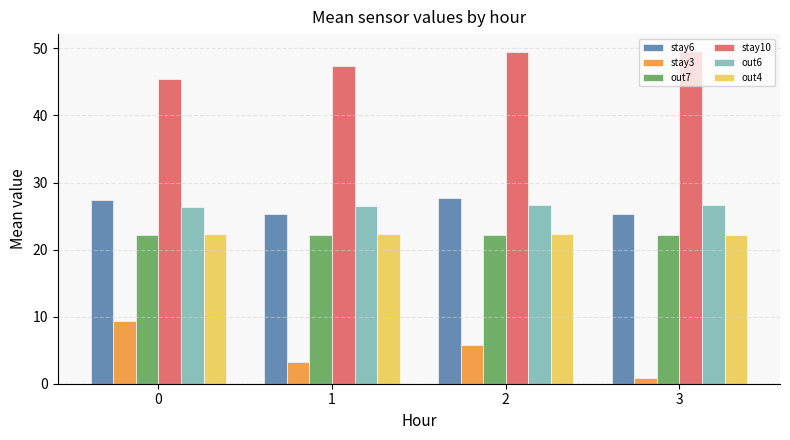

What is the maximum value for out6?

26.7